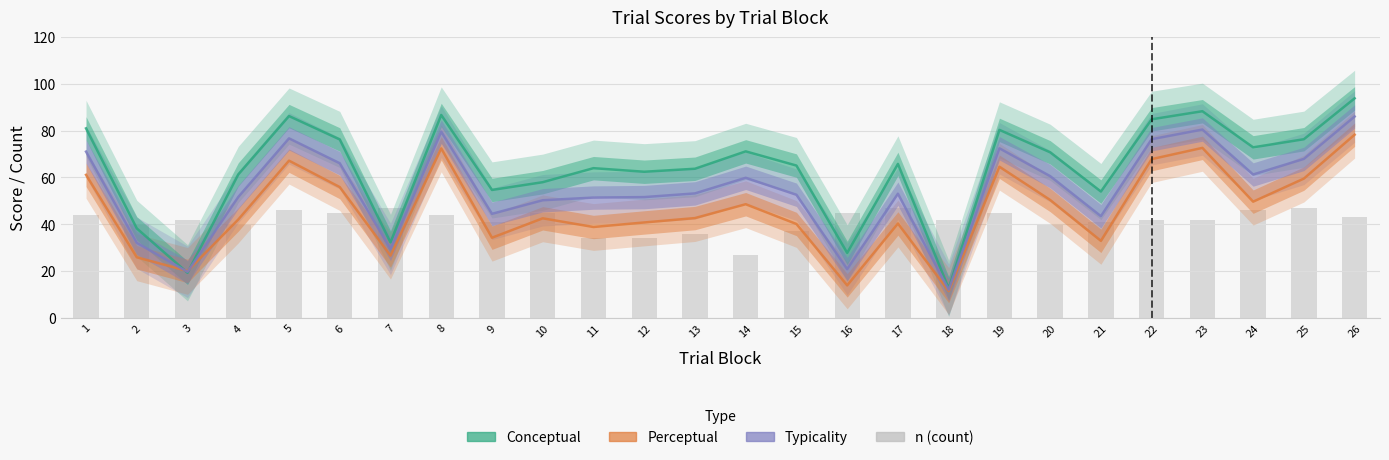

List the series in order of their peak value, highest first.

Conceptual, Typicality, Perceptual, n (count)